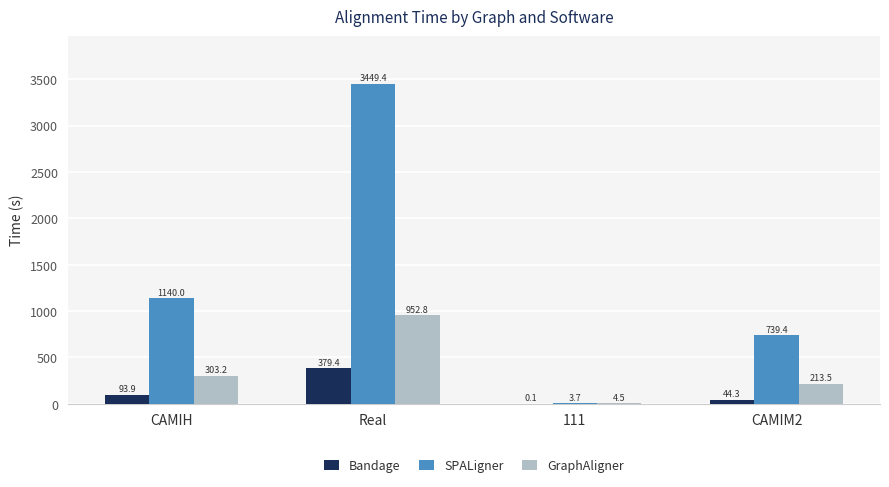

Read the GraphAligner value at 111.

4.5